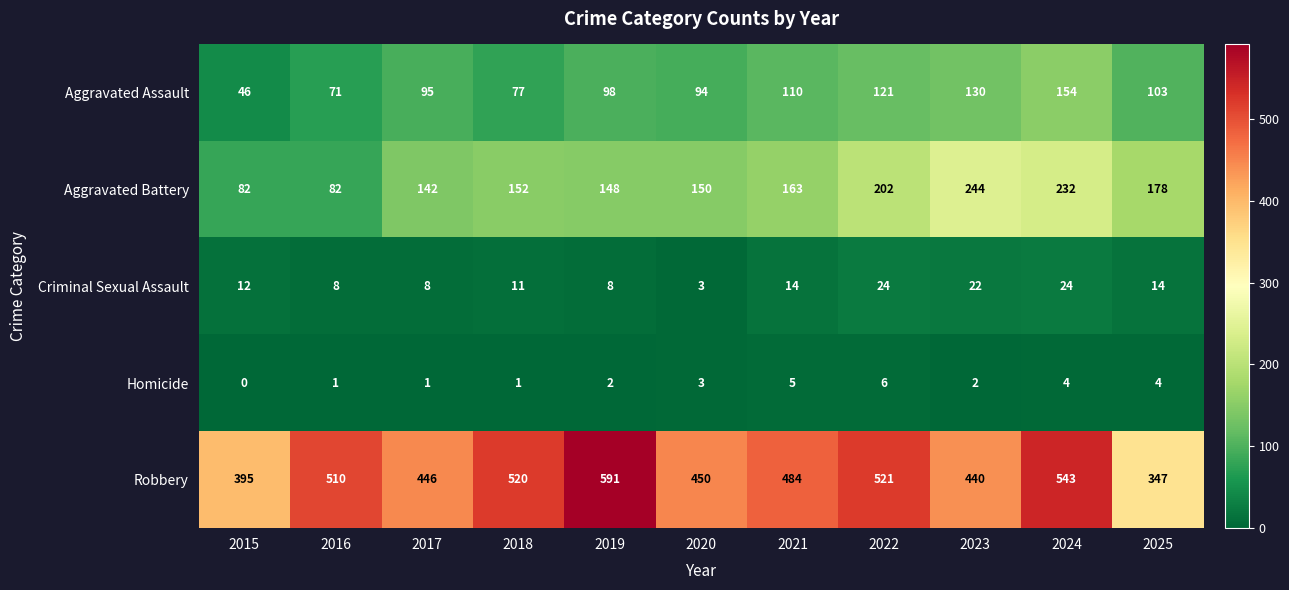

Where is Robbery nearest to the value 469?

2021